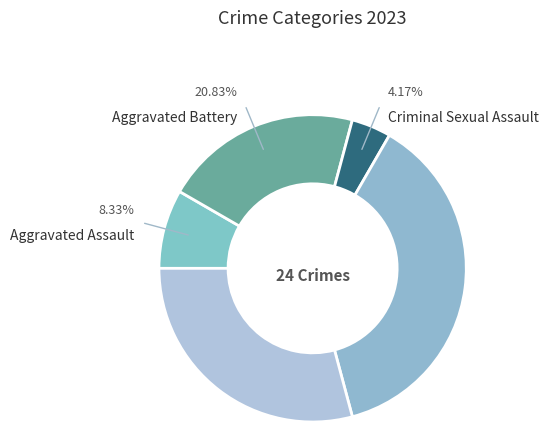

How many segments does this pie chart have?

5